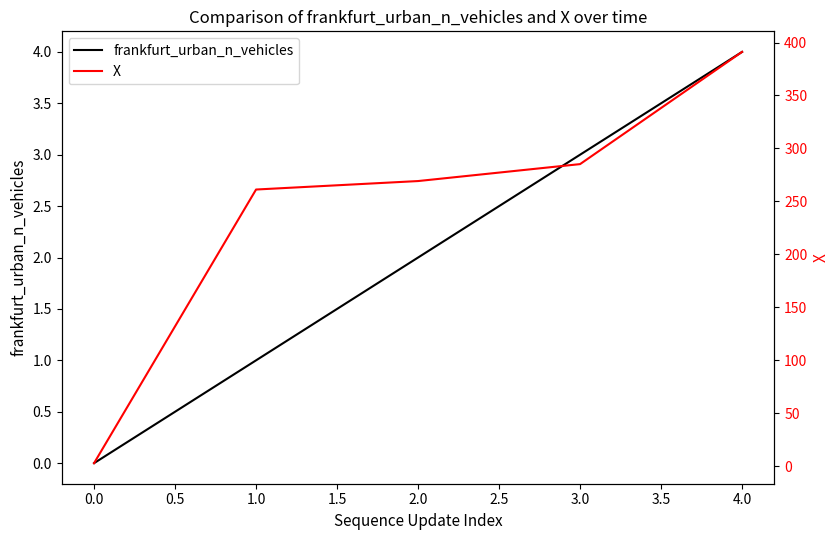

At how many categories does at least one series exceed 375?

1